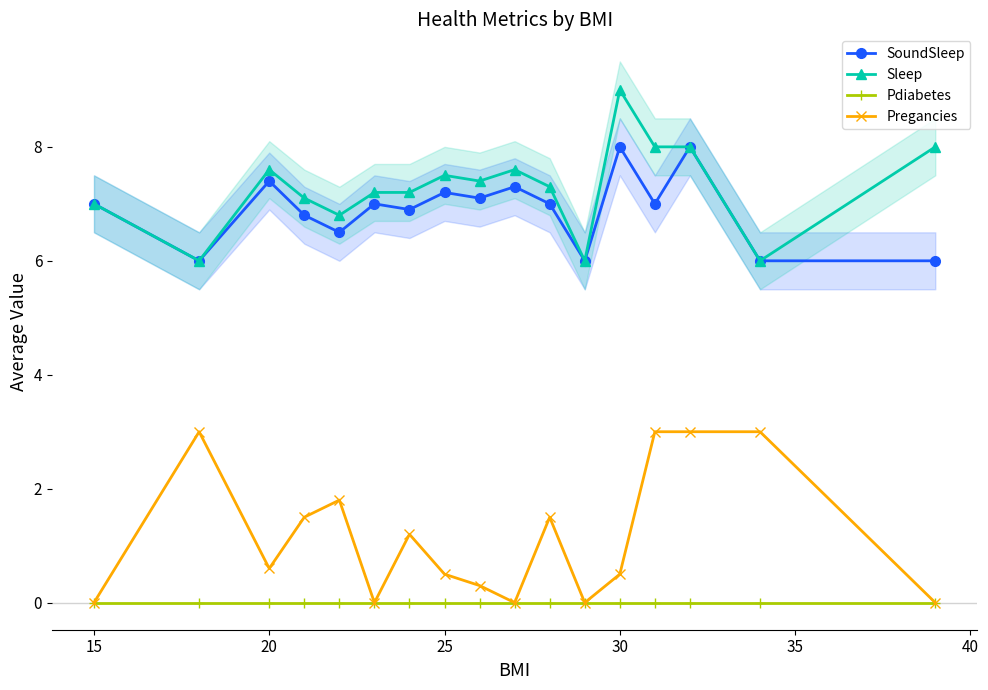

True or false: Pregancies and SoundSleep intersect in this chart.

False